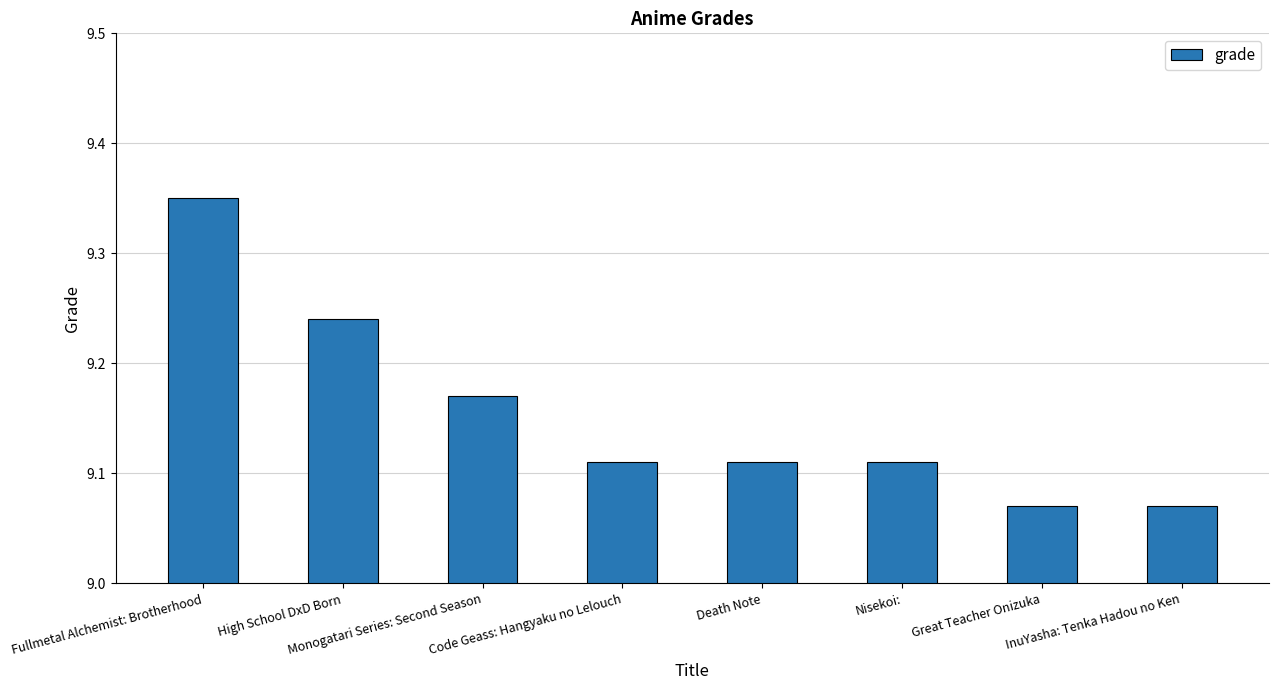

Count the values in the range 9 to 10.

8